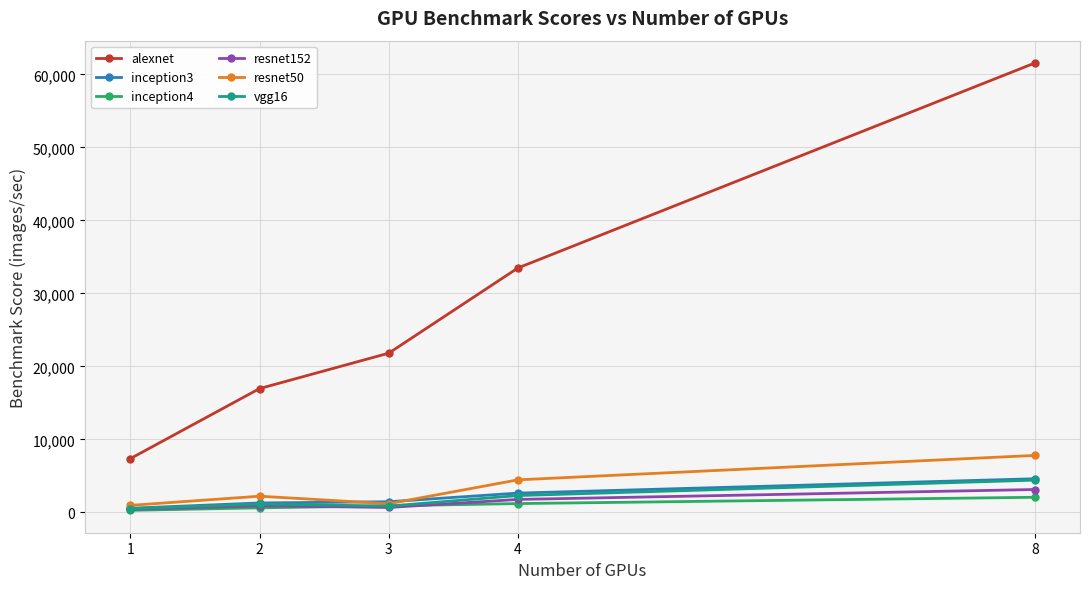

True or false: inception3 has more than 2 interior local peaks.

False